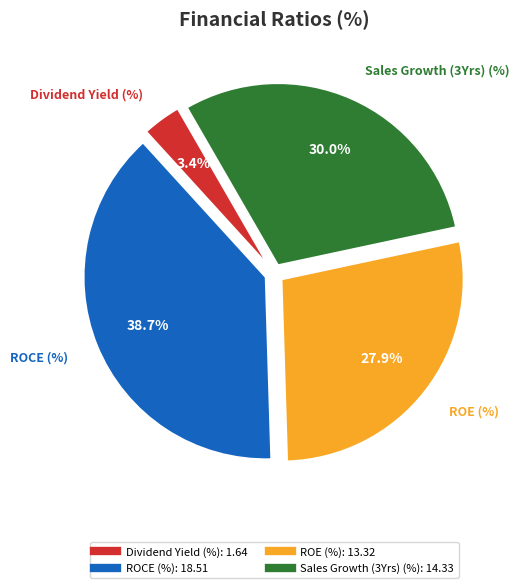

Which slice is the largest?

ROCE (%)